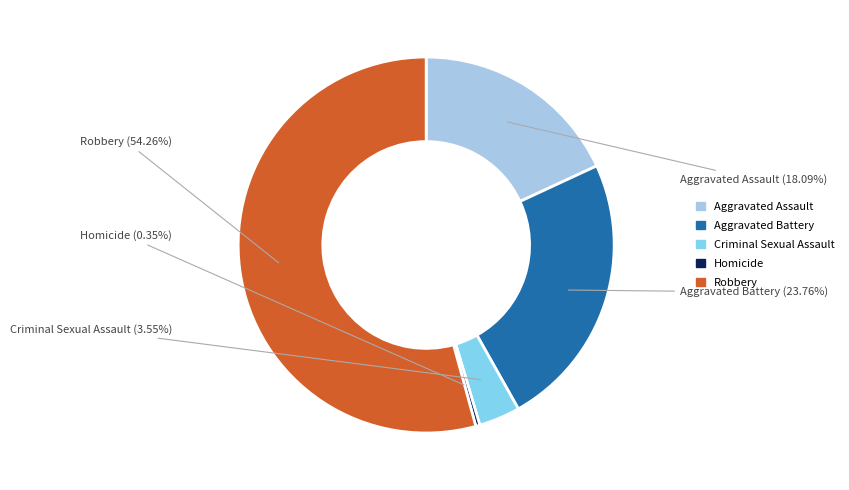

What percentage do Criminal Sexual Assault and Aggravated Assault together represent?

21.6%